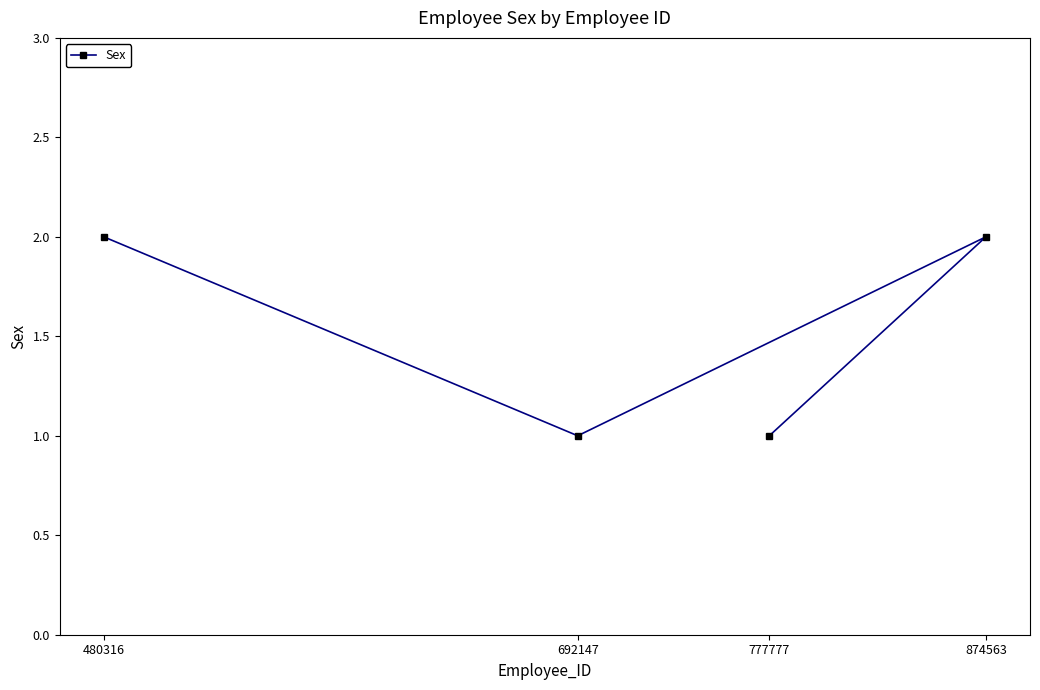

How many interior local valleys (lower than both neighbors) does the data have?

1